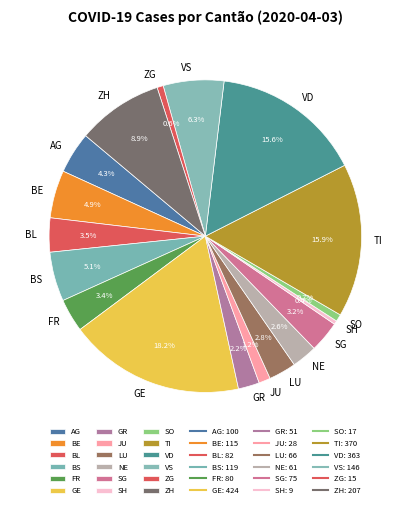

Combined, what portion of the pie is AG and SH?

4.7%